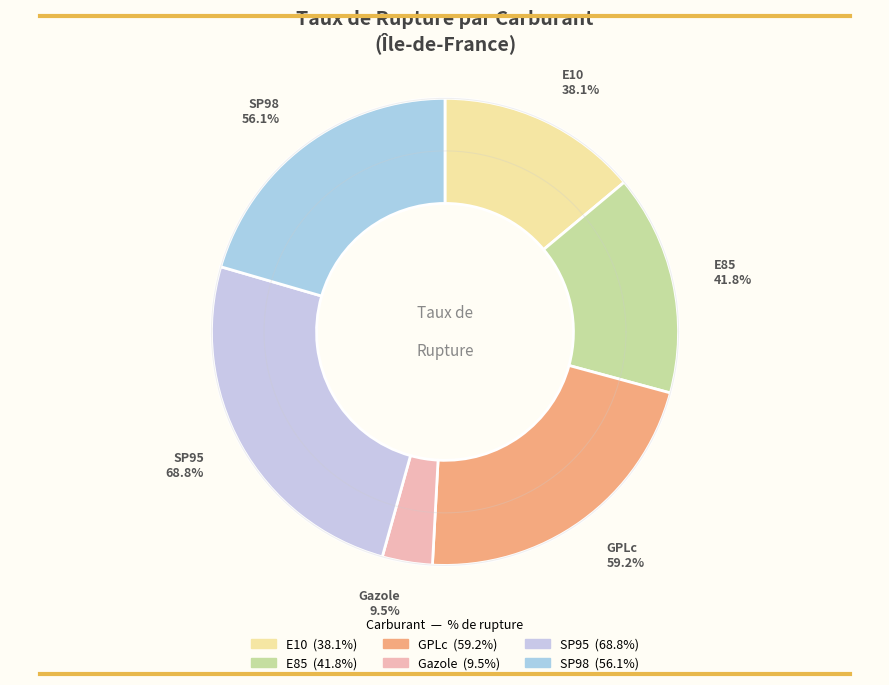

What percentage do E10 and GPLc together represent?

35.6%